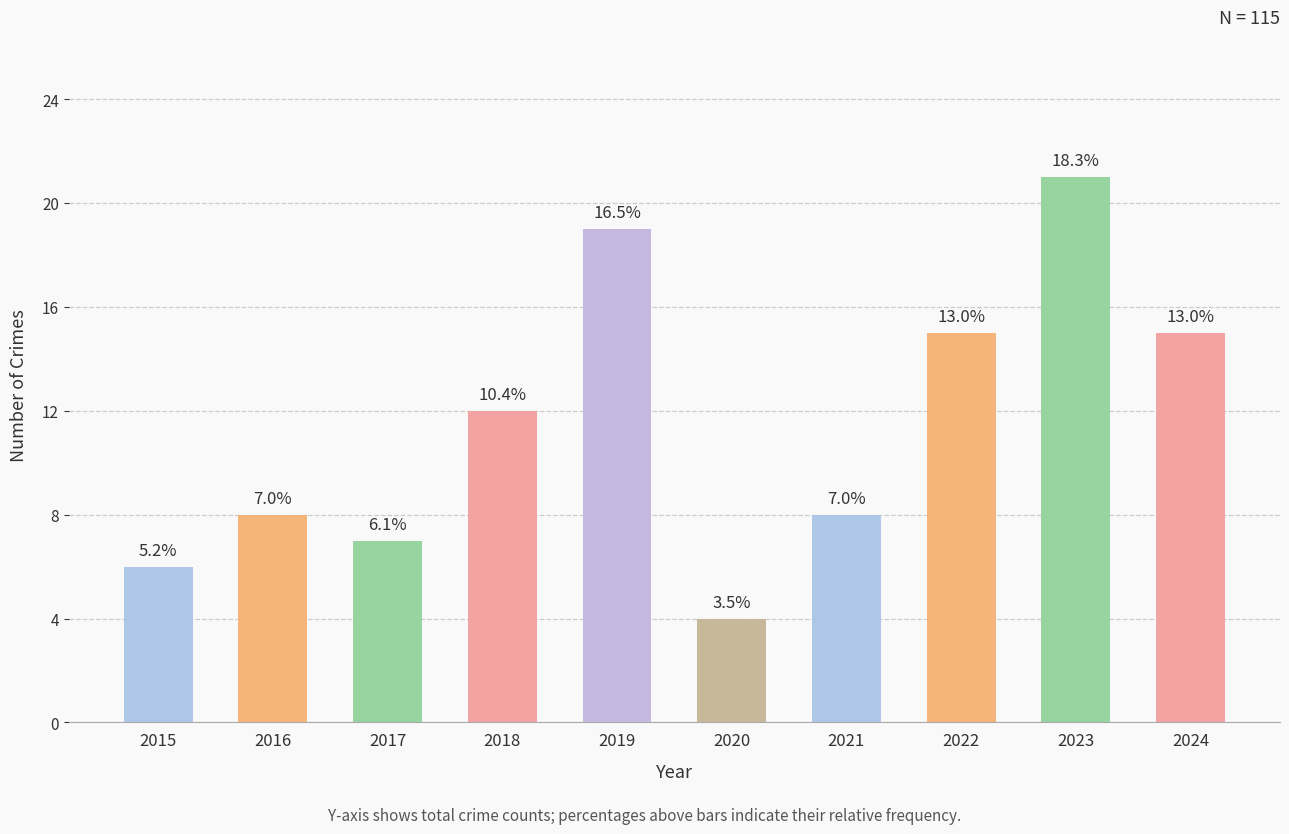

At which label does the data first exceed 12?

2019